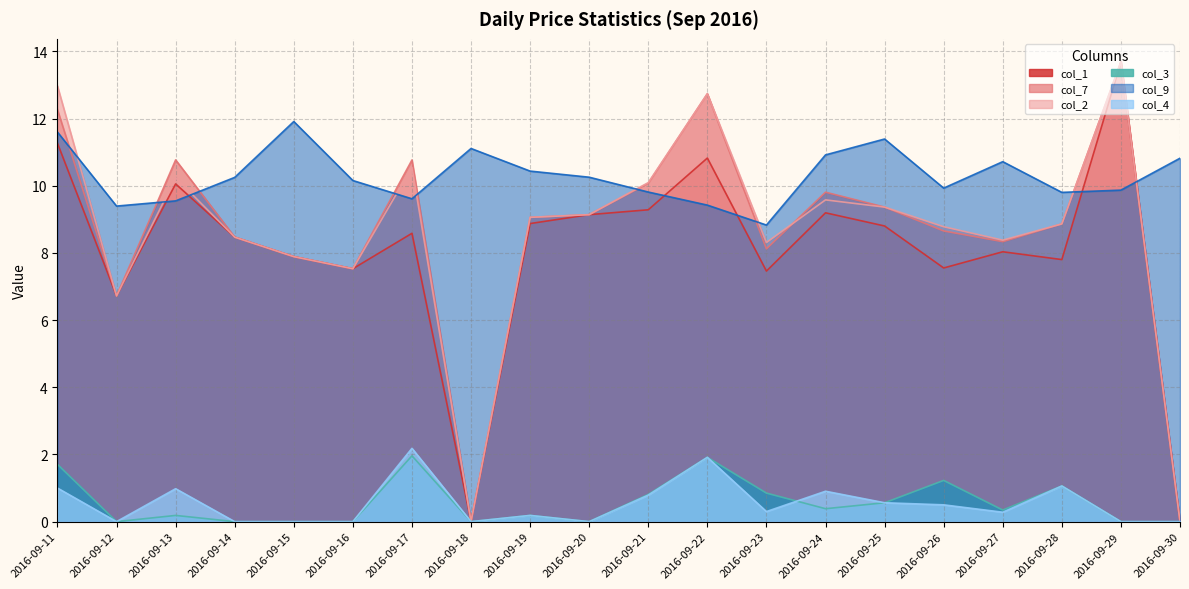

What value does the col_7 series have at 2016-09-23?

8.1